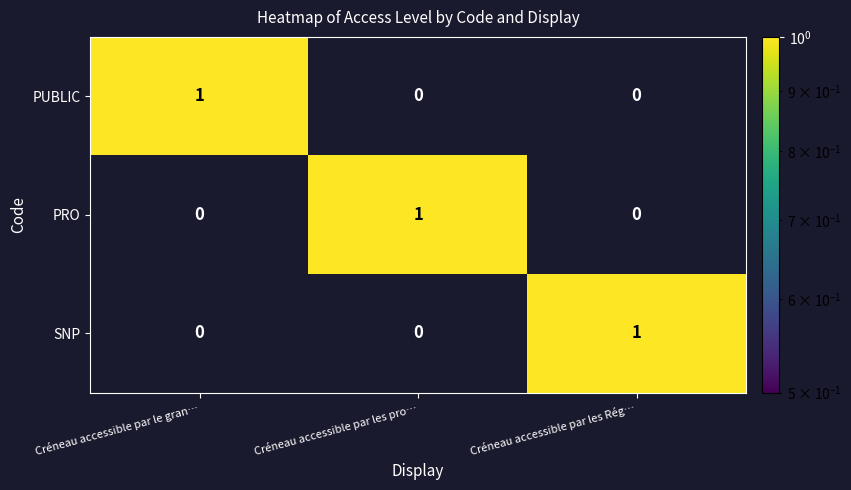

The PRO series shows 0 at Créneau accessible par le gran…. True or false?

True